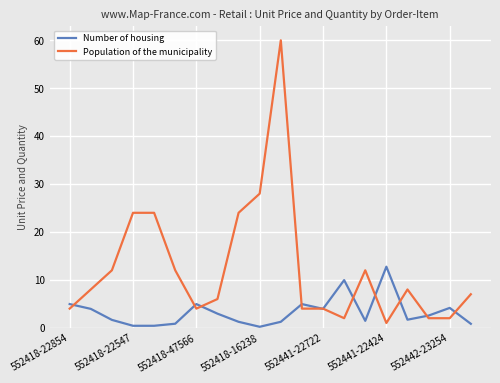

Is this an area chart (filled region under the line)?

No